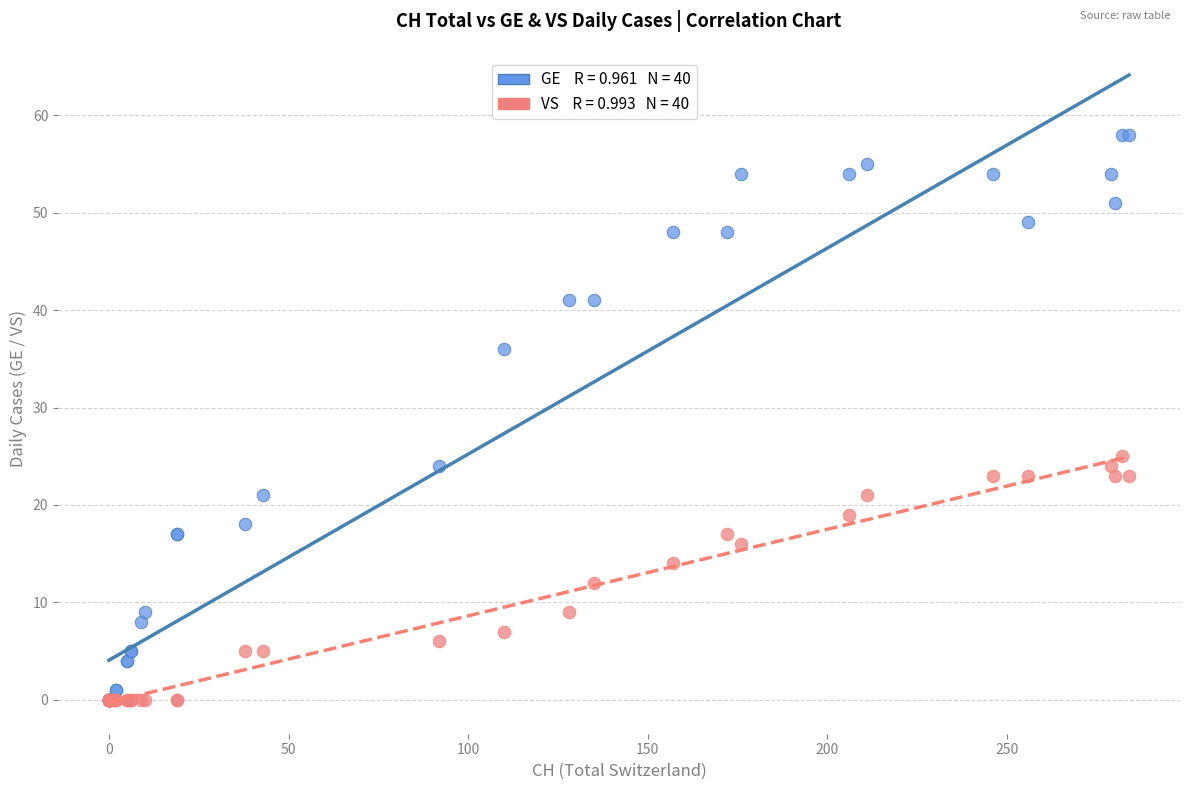

Across all series, what Y value is closest to 29?

25